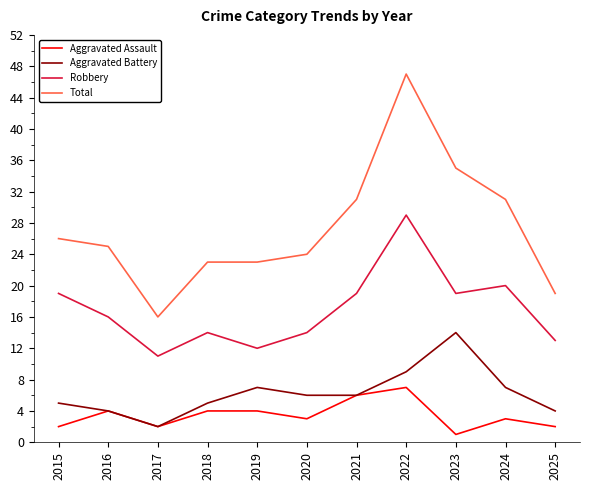

True or false: Total and Aggravated Assault intersect in this chart.

False